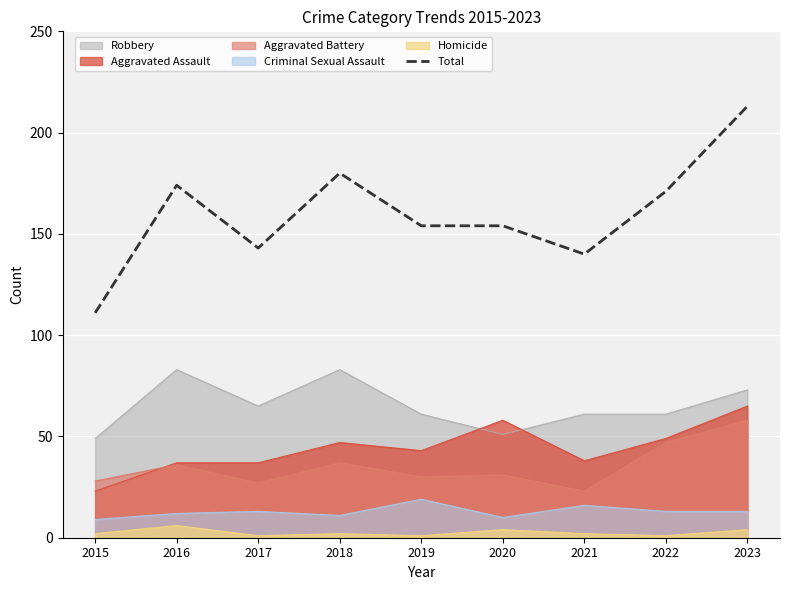

Between 2018 and 2019, which is larger?

2018